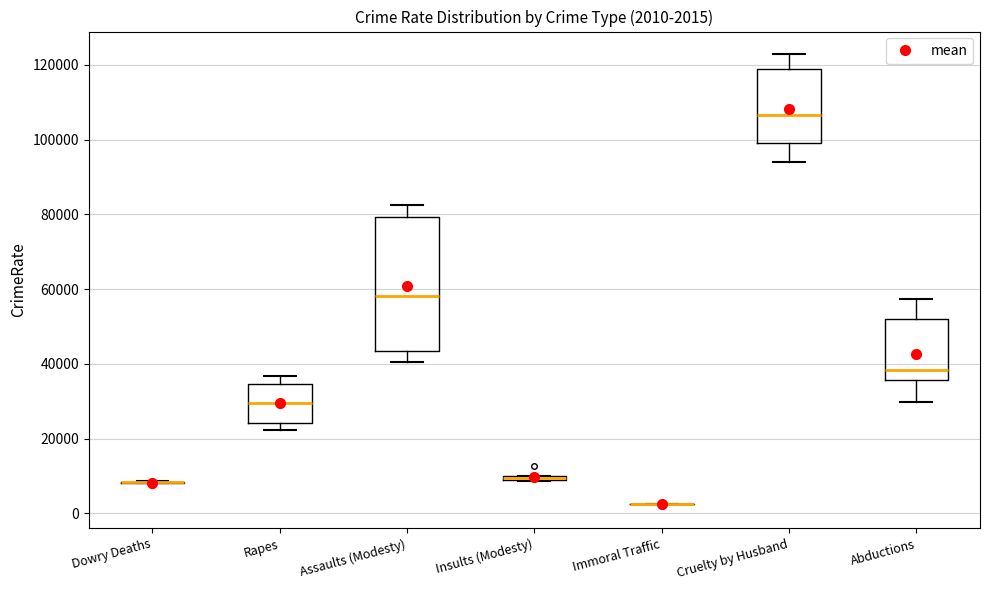

Which box is the tallest, from its lower edge to its upper edge?

Assaults (Modesty)